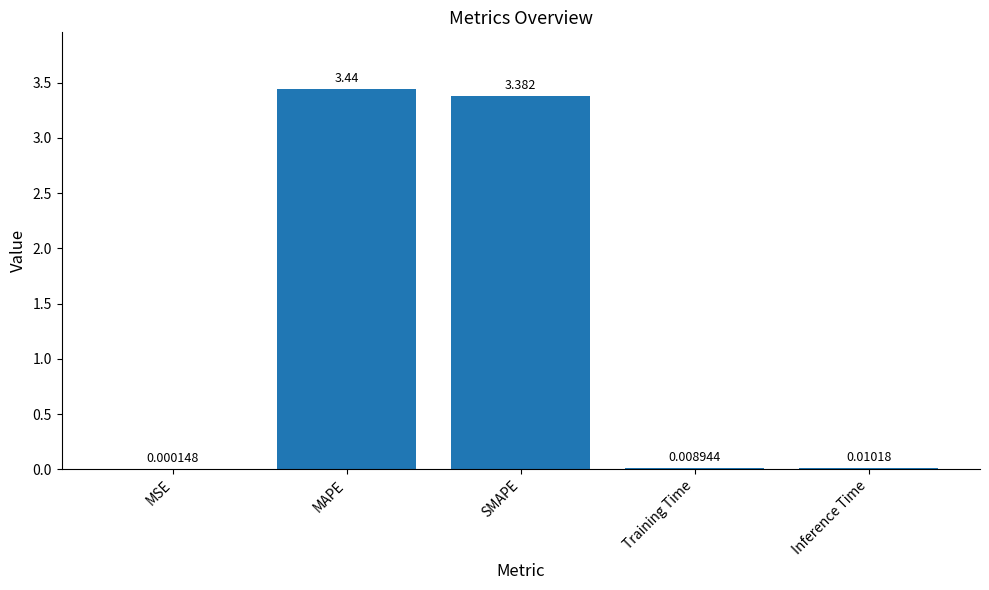

Which has a higher value, Training Time or MSE?

Training Time